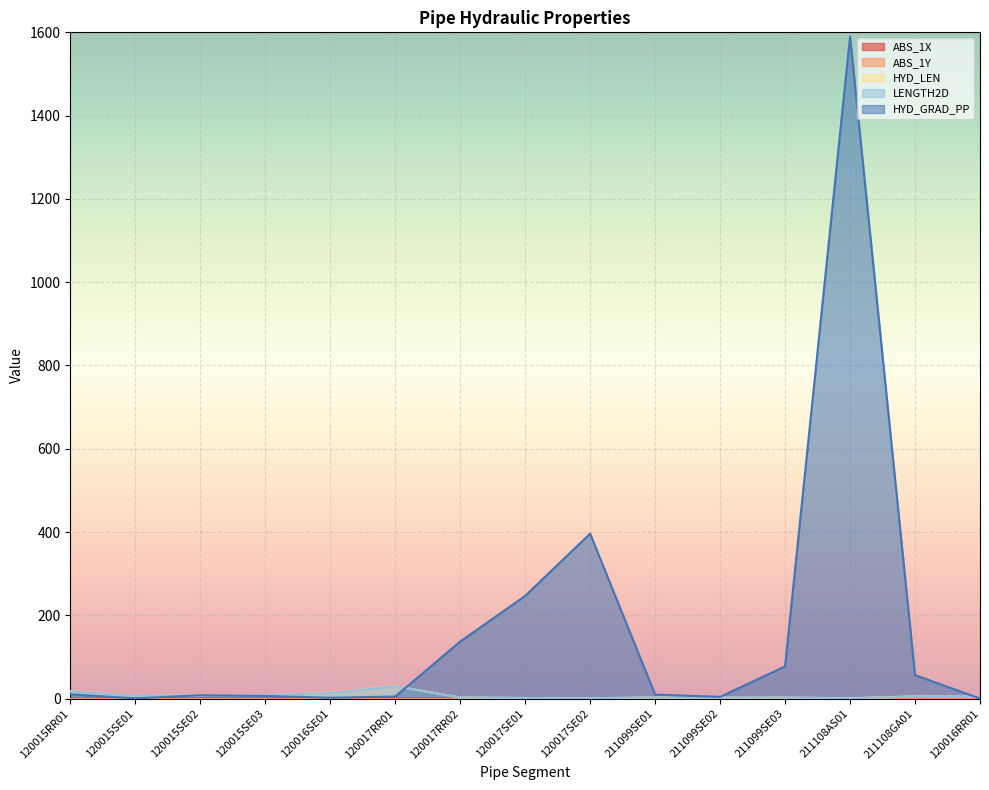

At which category is the sum across all series the highest?

211108AS01